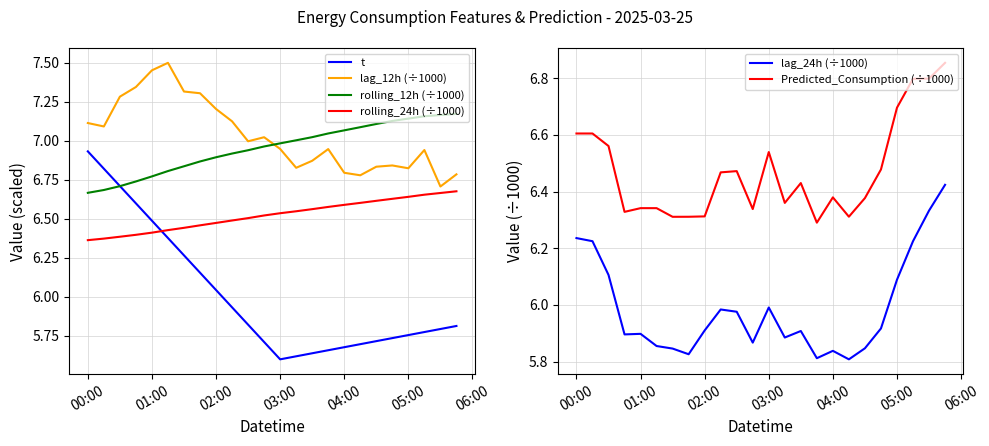

True or false: lag_12h (÷1000) and t intersect in this chart.

False